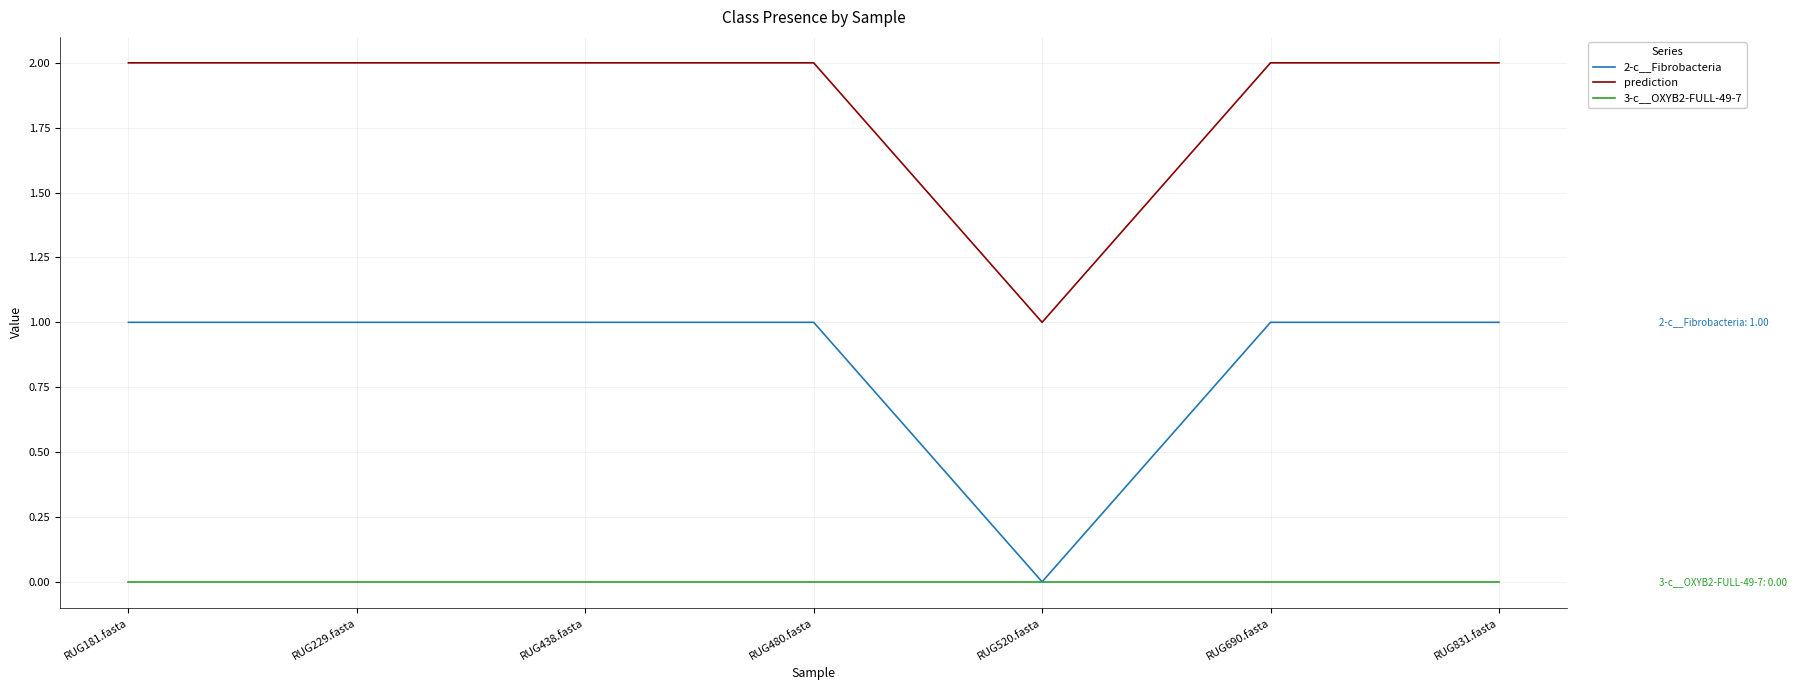

What position from the right is RUG229.fasta?

6